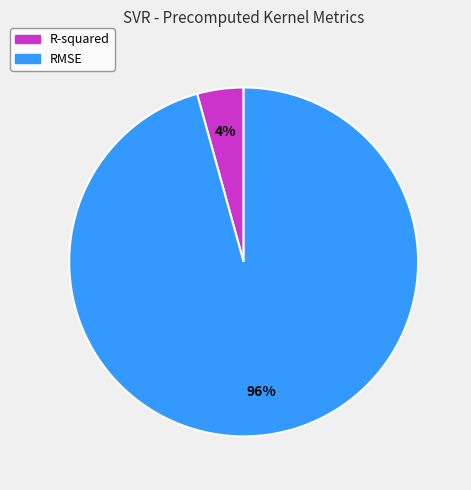

Is the sum of RMSE and R-squared greater than half?

Yes